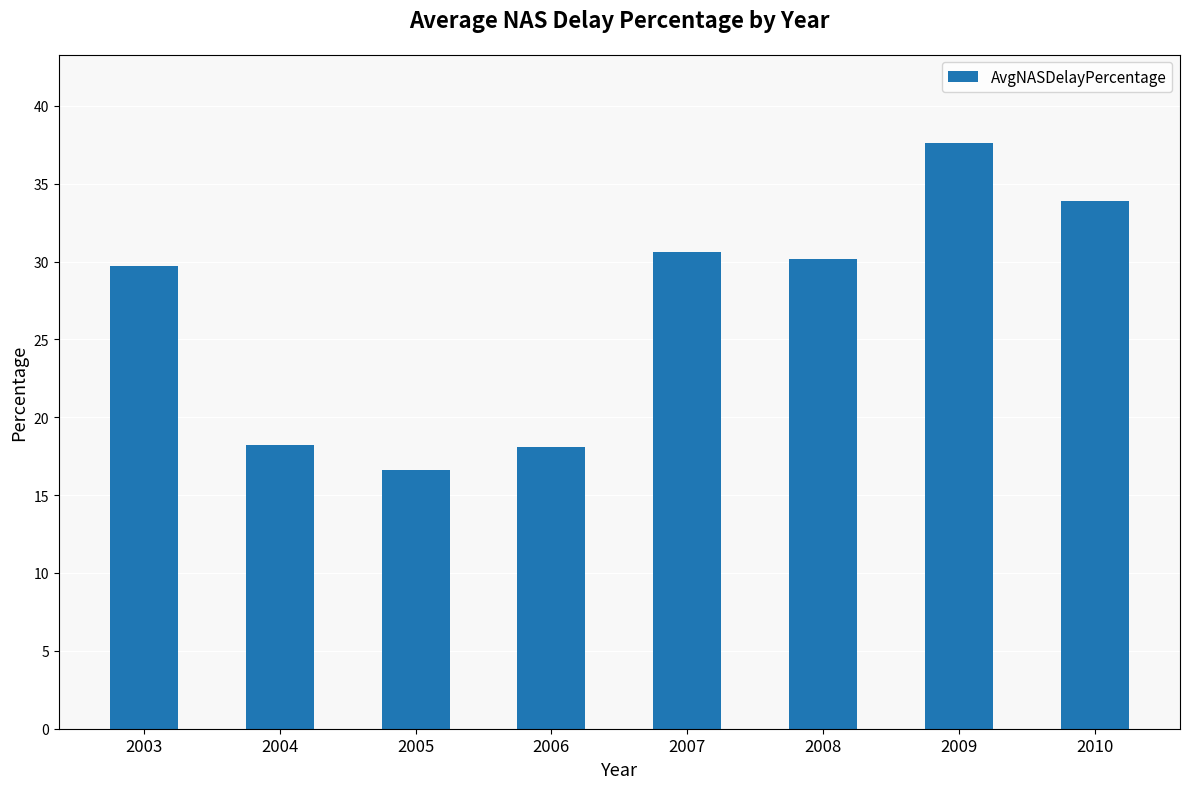

What is the value of the 6th bar from the left?

30.2